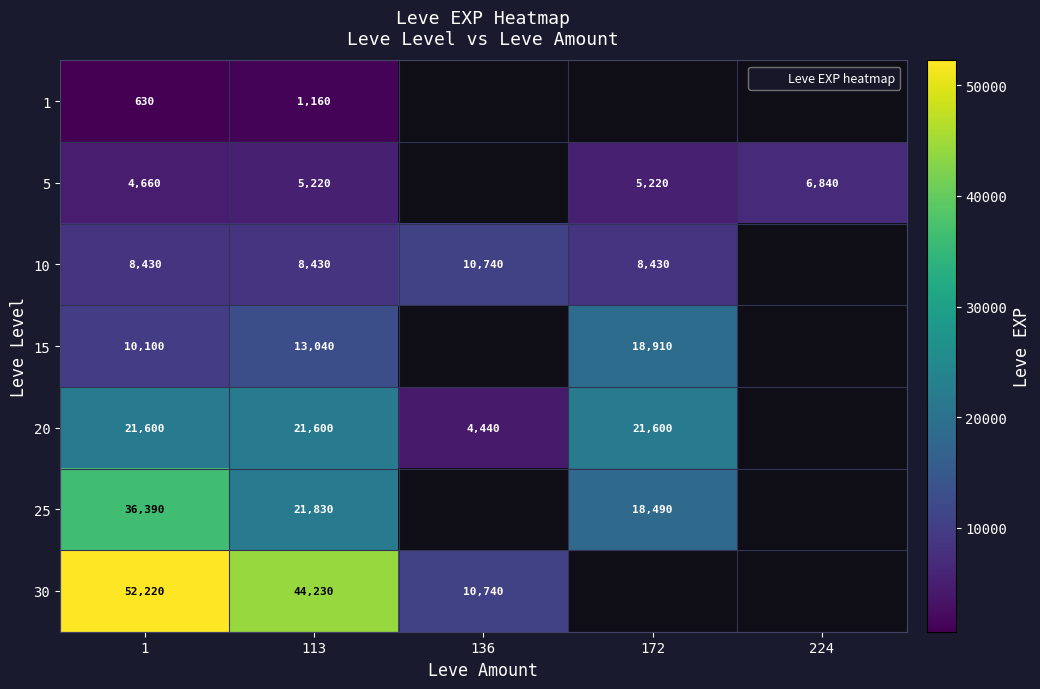

At which label is 30 closest to 31480?

113